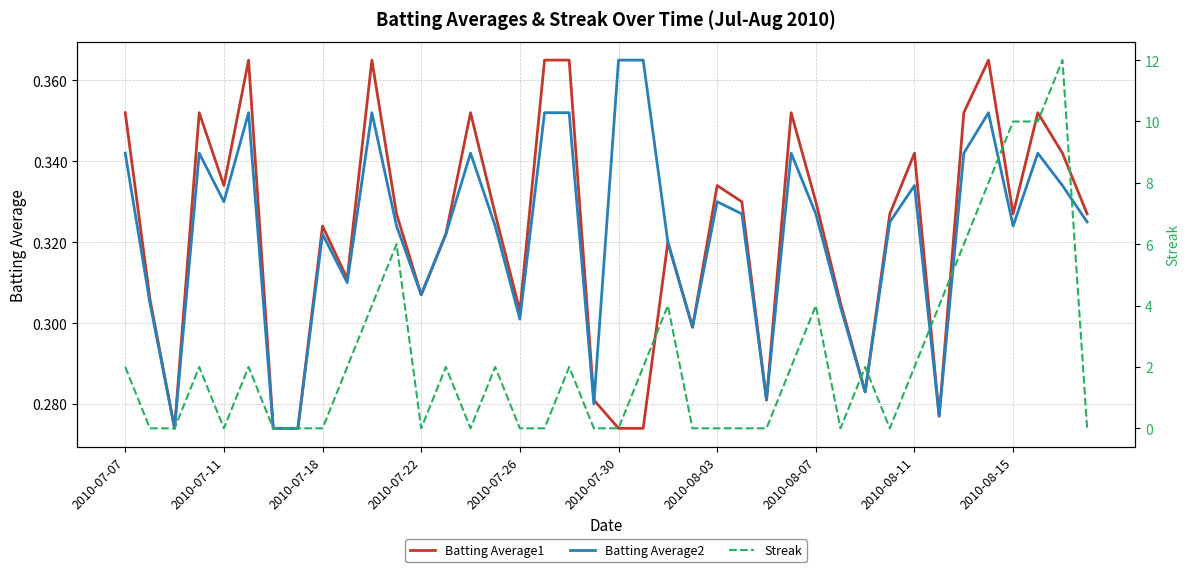

What are all the series names shown in the legend?

Batting Average1, Batting Average2, Streak